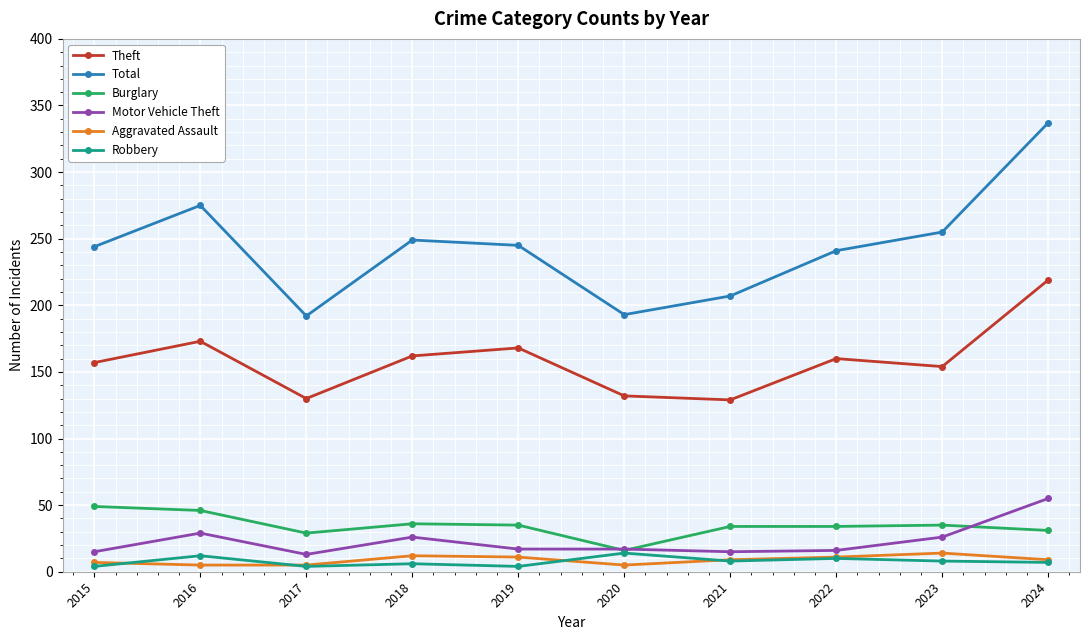

How many lines are shown in the chart?

6